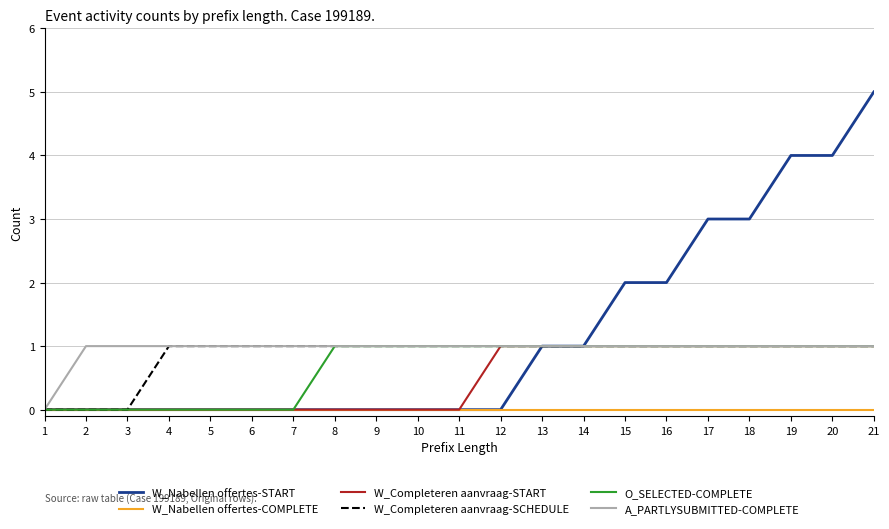

What is the sum of the A_PARTLYSUBMITTED-COMPLETE values at 7 and 11?

2